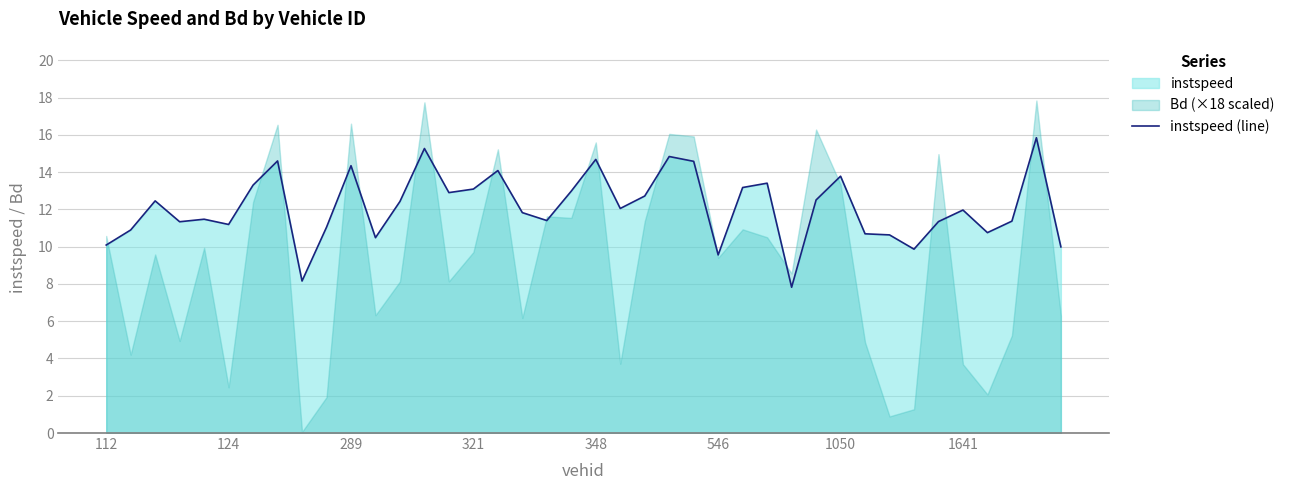

What is the minimum value for instspeed (line)?

7.8